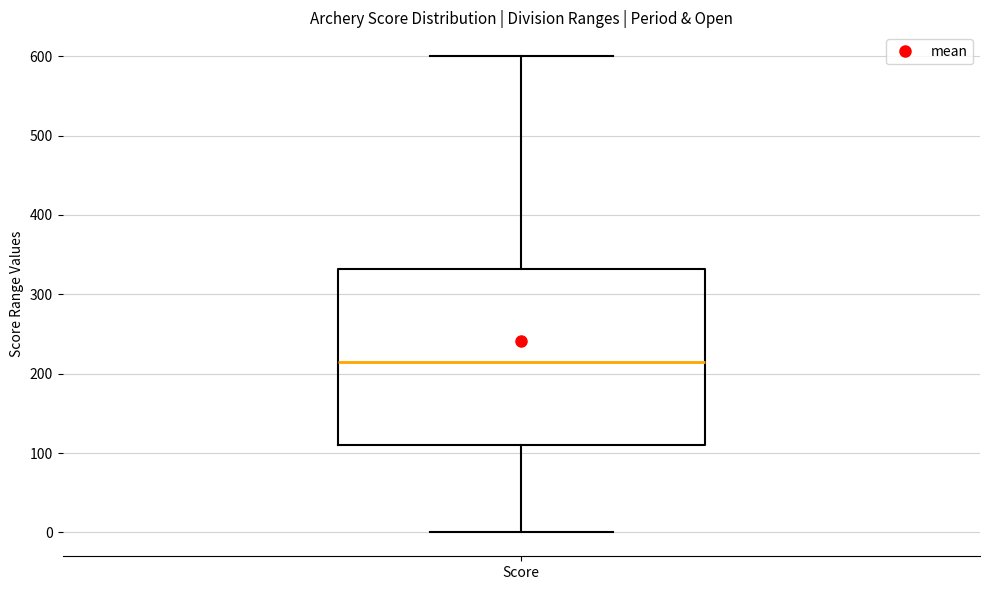

Transcribe this box plot: give where the median line is, the range the box spans, and where the two whiskers end, as read against the y-axis. The values are not printed on the chart, so give them approximately, as read against the axis.

median 210, box 110 to 330, whiskers 0 to 600